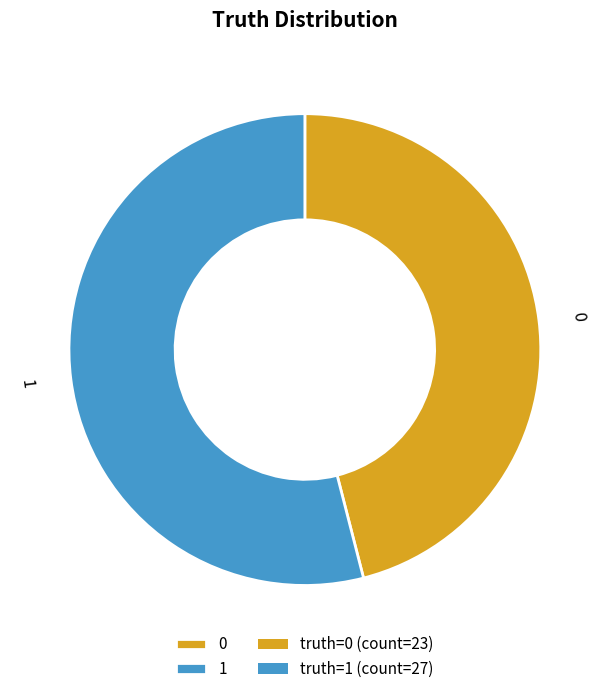

Is 1 the majority of the pie?

Yes